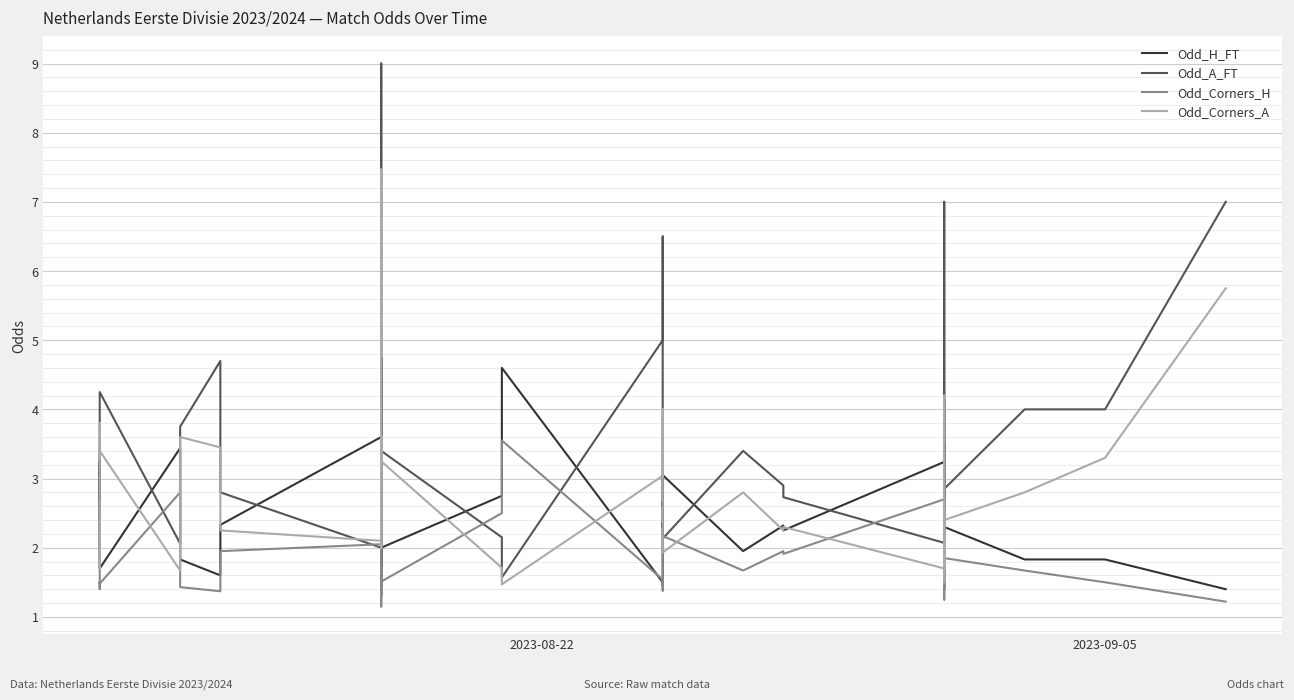

What is the minimum value for Odd_H_FT?

1.3